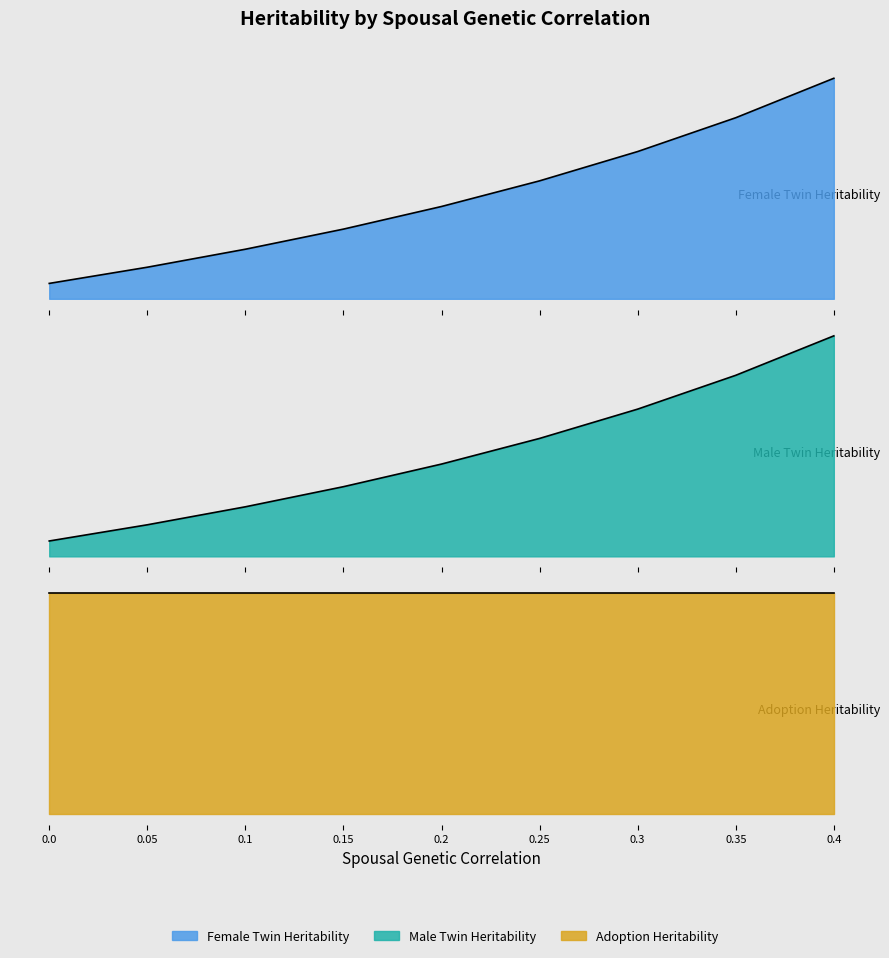

What is the highest value of the Male Twin Heritability series?

0.9